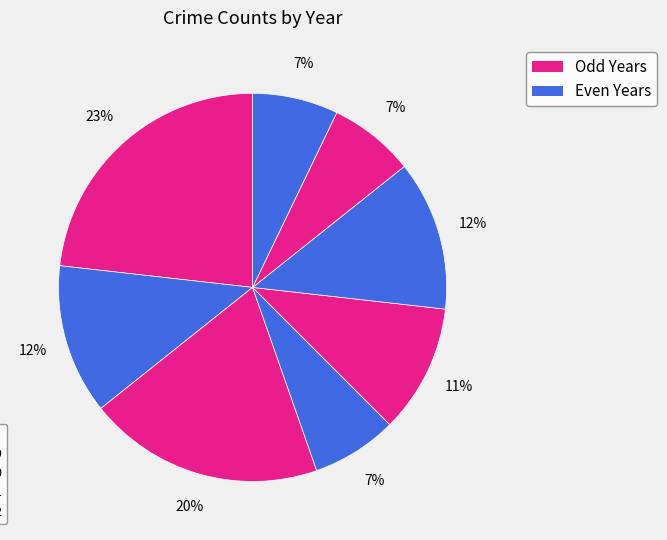

Rank the categories by value from lowest to highest.

2018, 2021, 2022, 2019, 2016, 2020, 2017, 2015